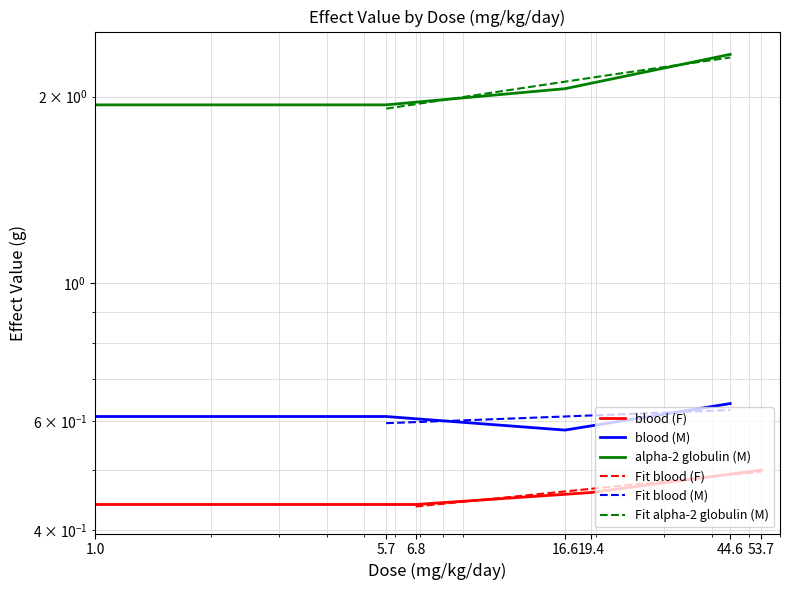

What is the minimum value for blood (M)?

0.6